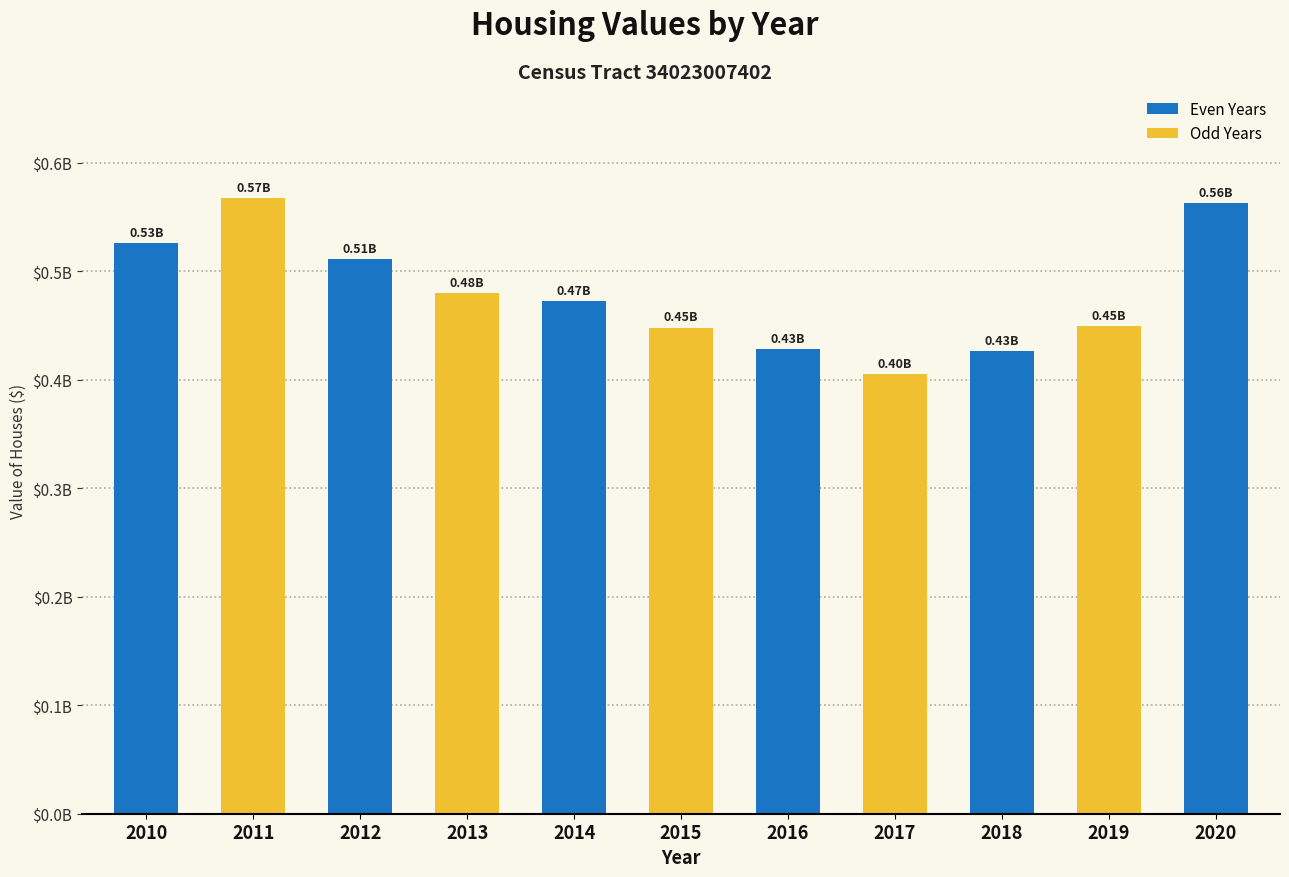

Are the bars horizontal?

No